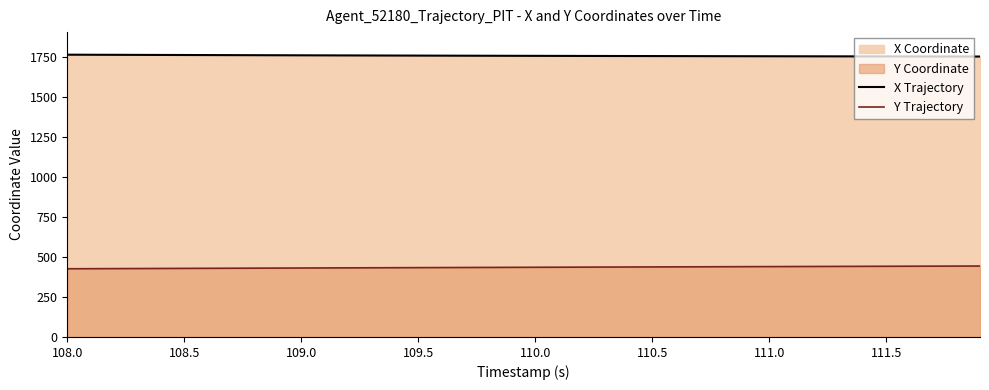

Rank the series by their average value, from highest to lowest.

X Trajectory, Y Trajectory